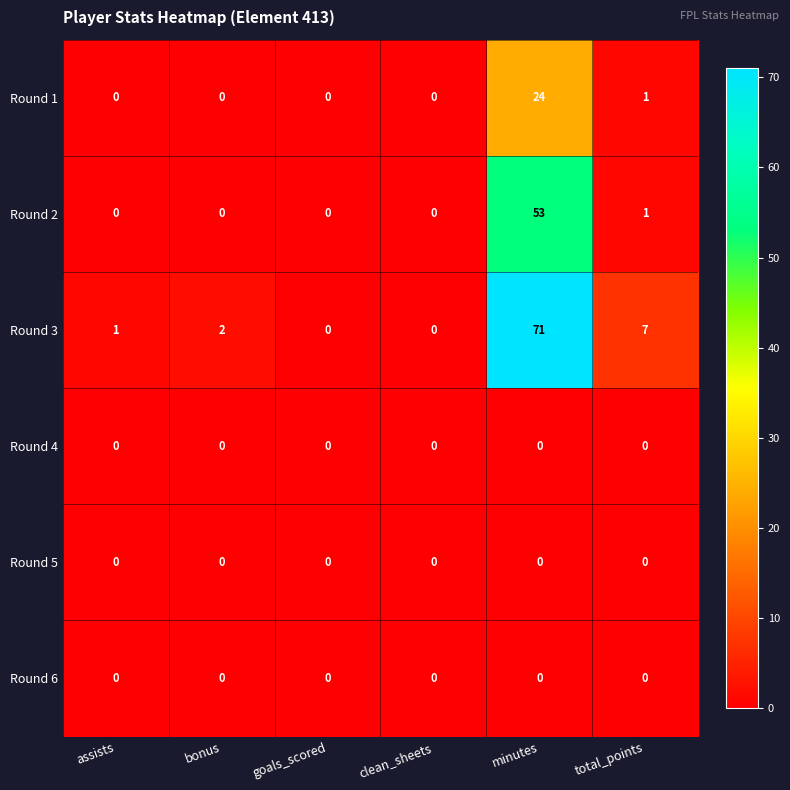

What is the greatest value displayed?

71